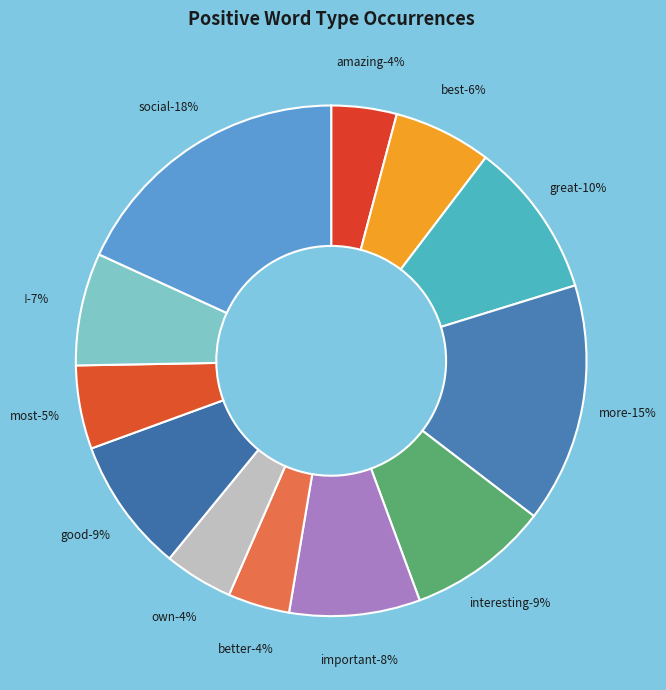

What percentage is NOT represented by great?

90.1%